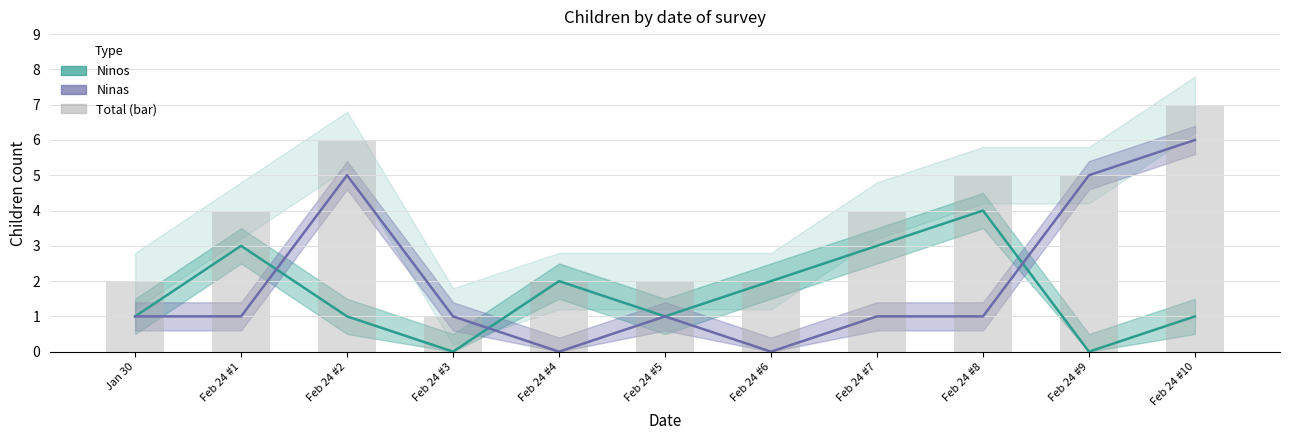

What is the difference between the Ninas values at Feb 24 #4 and Feb 24 #3?

1